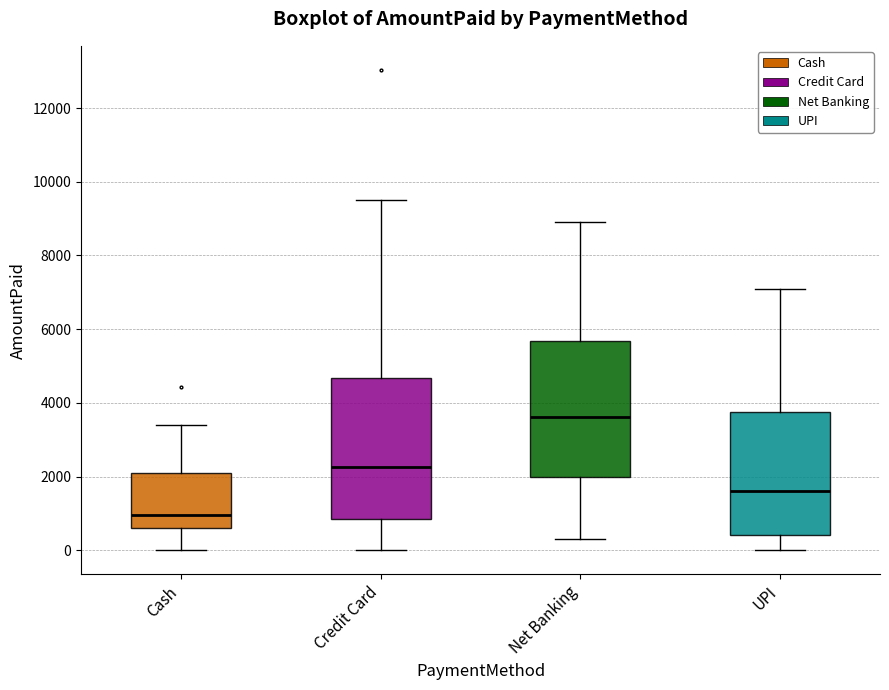

Reading left to right, read every box against the y-axis: the position of its median line, the range the box covers, and the ends of its whiskers. The values are not printed on the chart, so give them approximately, as read against the axis.

Cash: median 1000, box 600 to 2000, whiskers 0 to 3400
Credit Card: median 2200, box 800 to 4600, whiskers 0 to 9600
Net Banking: median 3600, box 2000 to 5600, whiskers 400 to 9000
UPI: median 1600, box 400 to 3800, whiskers 0 to 7200